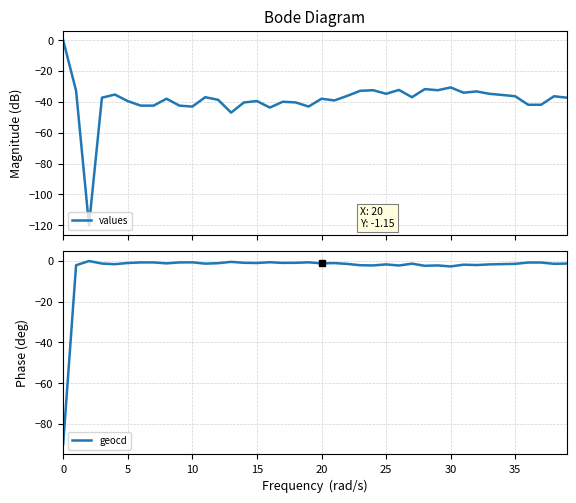

What is the difference between the values values at 16 and 24?

11.3